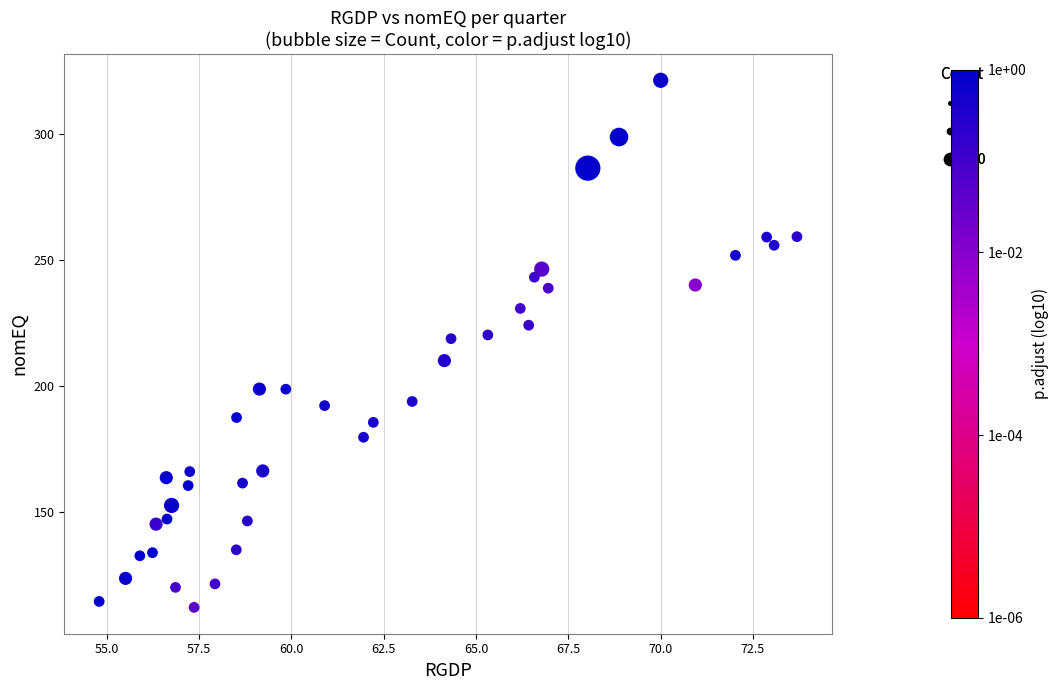

What is the range of Y values (max minus min)?

208.9